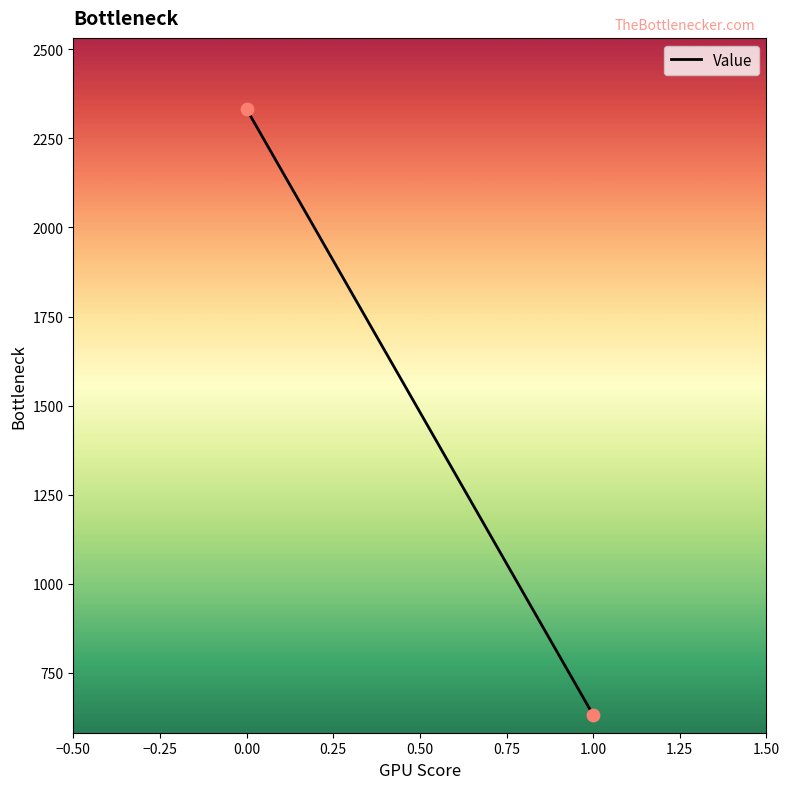

What is the average Y value?

1481.9